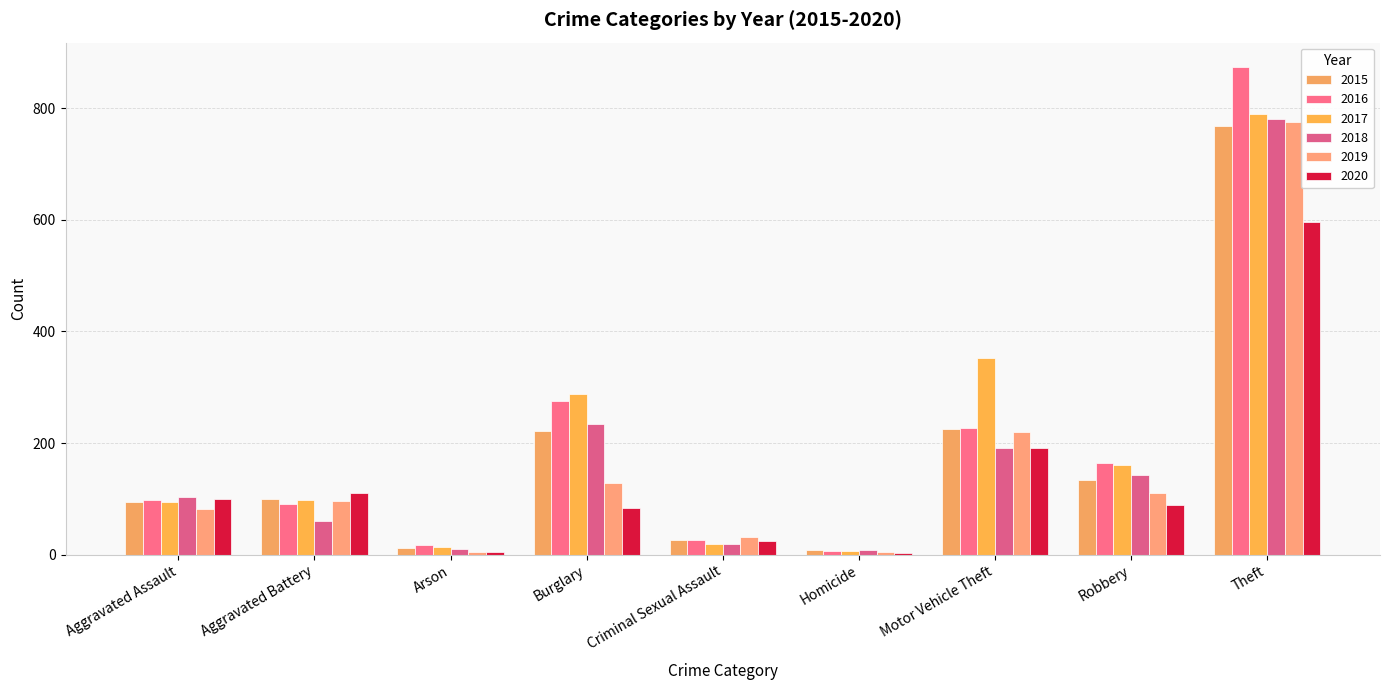

What are all the series names shown in the legend?

2015, 2016, 2017, 2018, 2019, 2020